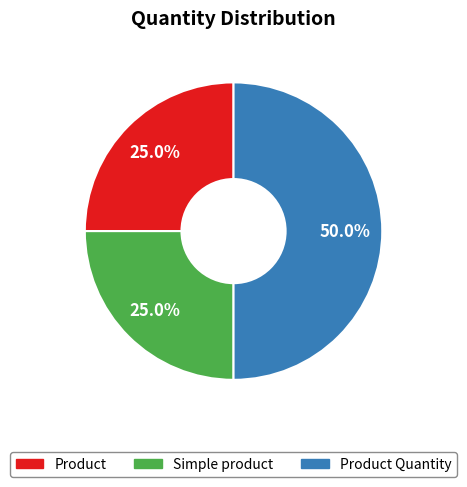

How many slices are in this pie chart?

3